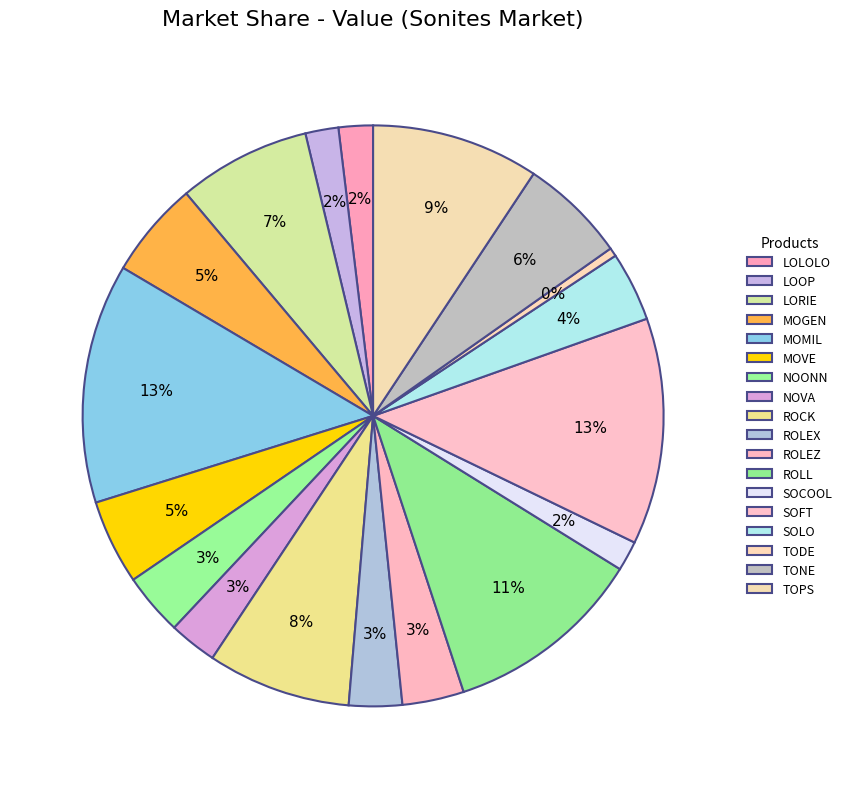

How many segments does this pie chart have?

18